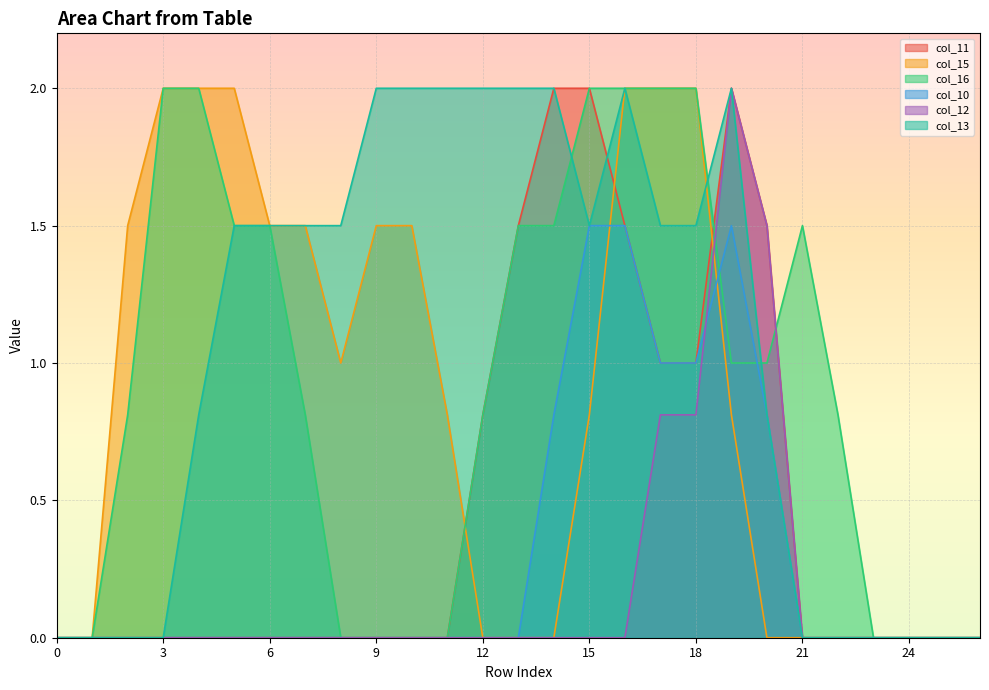

What is the spread (max minus min) of values at 6?

1.5